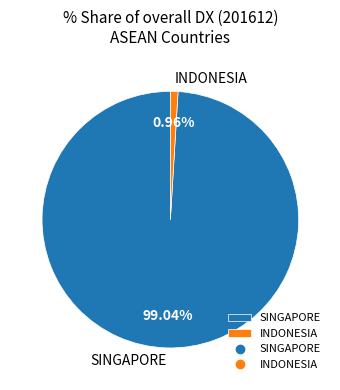

Is the sum of INDONESIA and SINGAPORE greater than half?

Yes